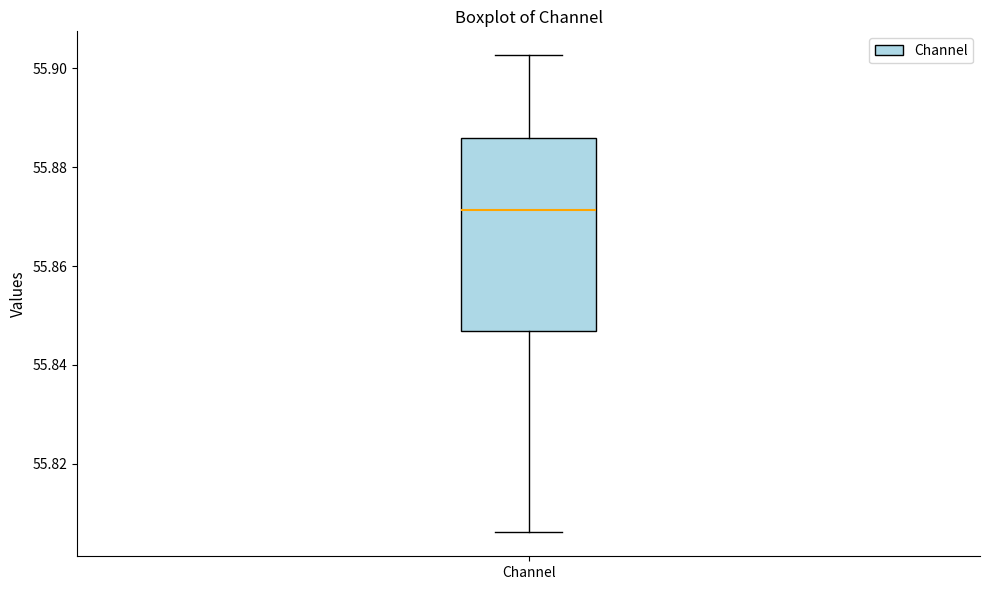

Transcribe this box plot: give where the median line is, the range the box spans, and where the two whiskers end, as read against the y-axis. The values are not printed on the chart, so give them approximately, as read against the axis.

median 55.872, box 55.846 to 55.886, whiskers 55.806 to 55.902